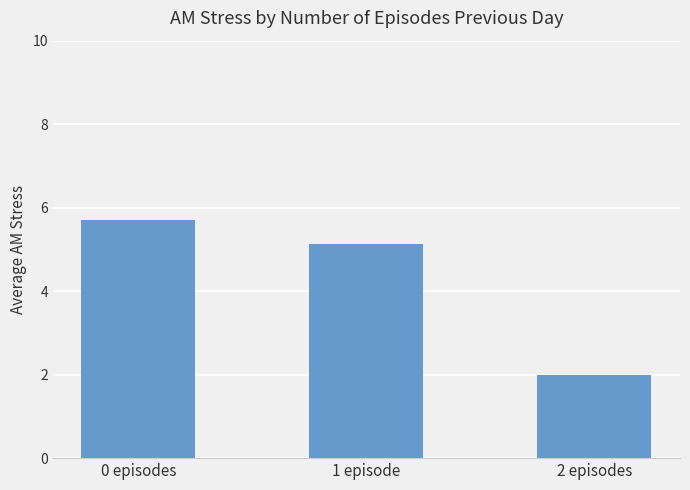

What is the difference between the maximum and minimum values?

3.7